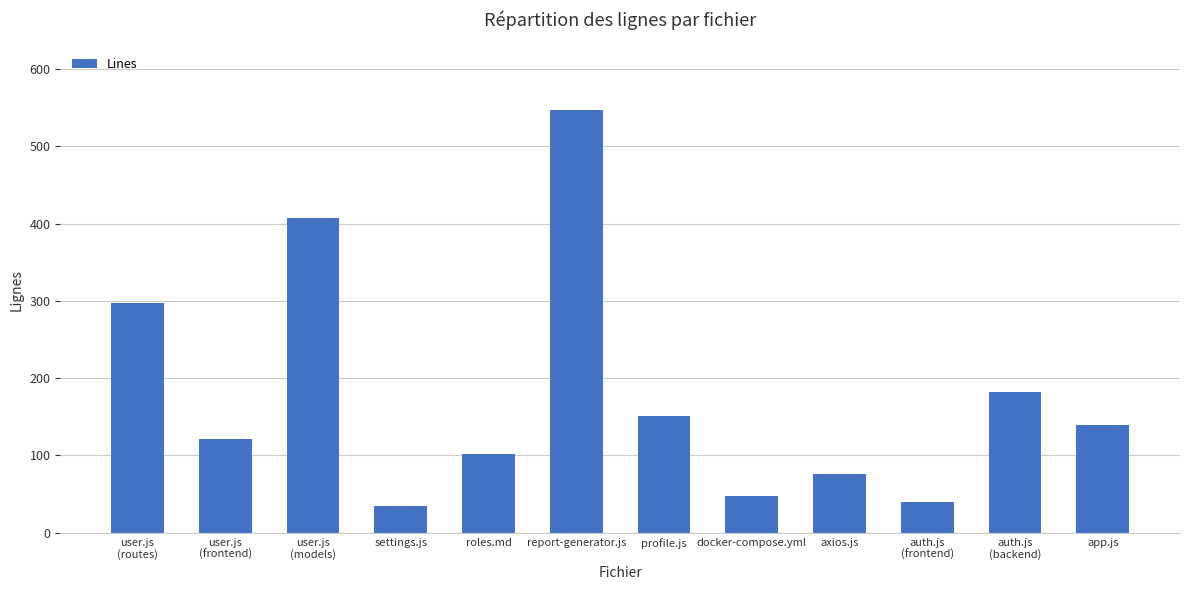

Is it true that the value at auth.js
(backend) is 182?

True